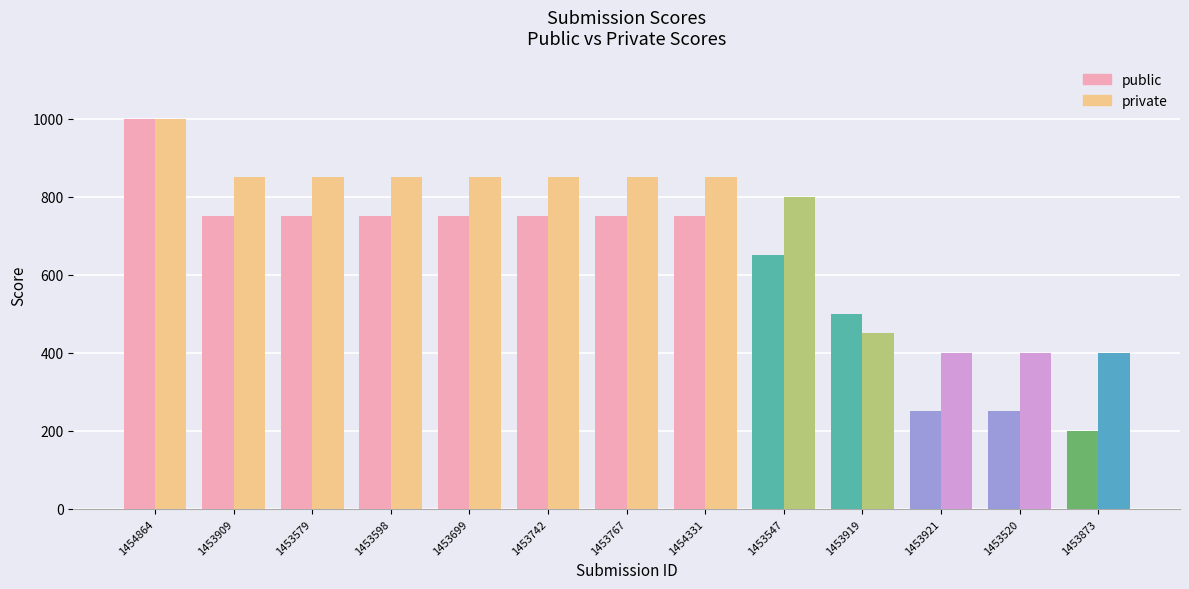

What value does the public series have at 1454864?

1000